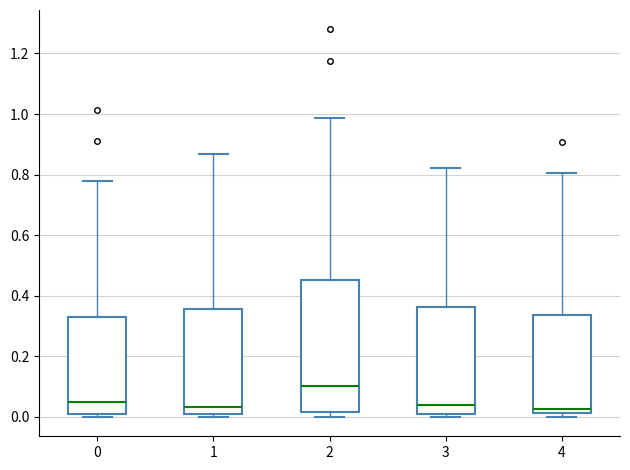

Where is the lower edge of the box at x = 0 on the y-axis? The values are not printed on the chart, so give them approximately, as read against the axis.

0.00